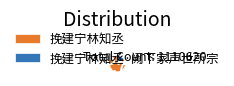

True or false: 挽建宁林知丞·阙下家声世所宗 accounts for 6% of the total.

False